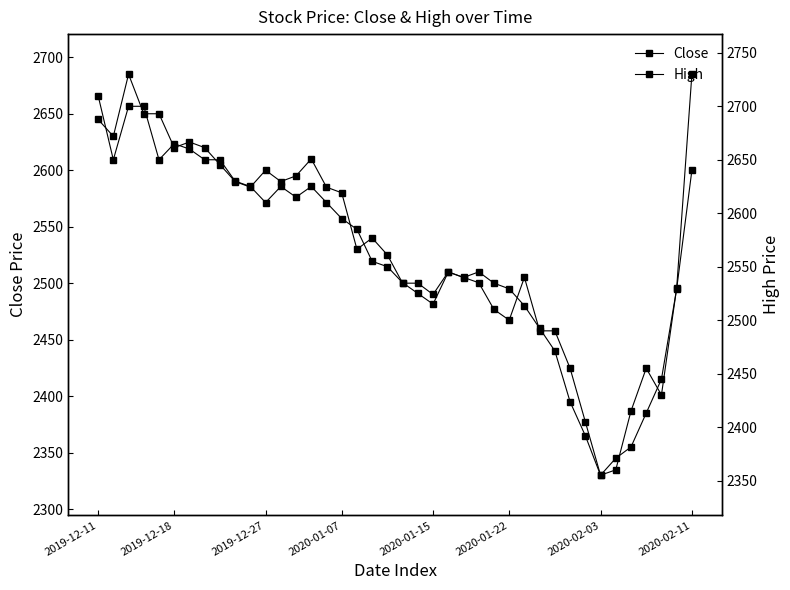

What is the difference between the maximum and minimum values in the High series?

375